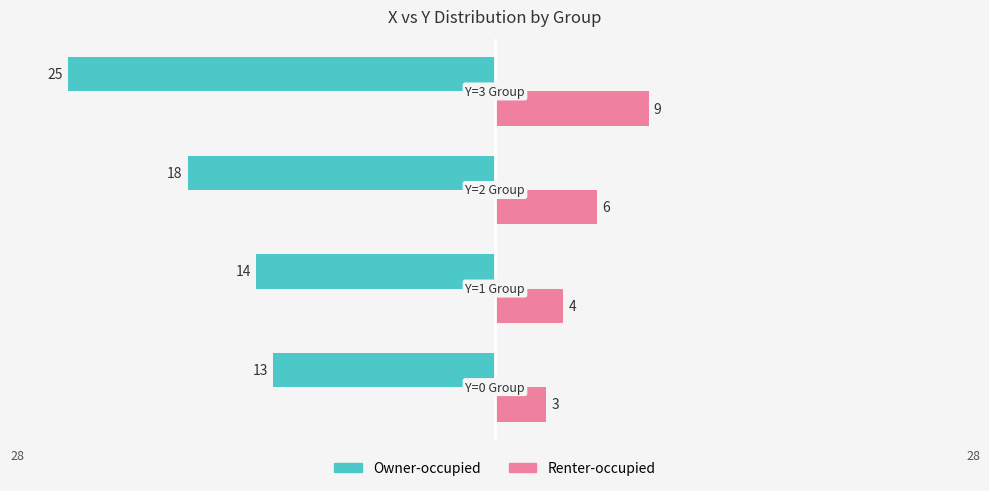

Reading left to right, list all the values displayed in this chart.

Owner-occupied: -13	-14	-18	-25
Renter-occupied: 3	4	6	9